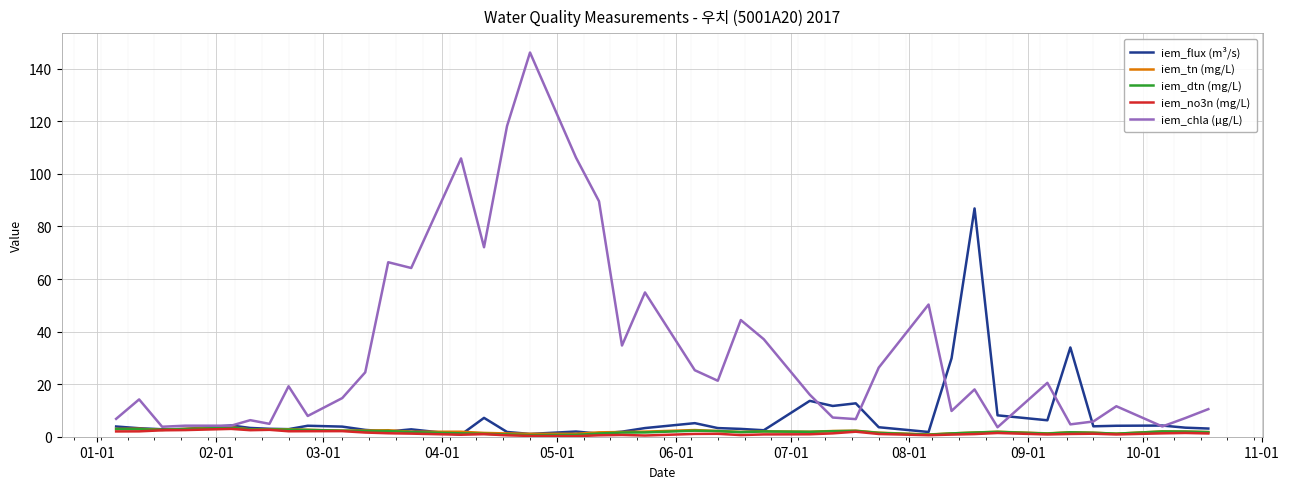

What is the minimum value for iem_chla (µg/L)?

3.6